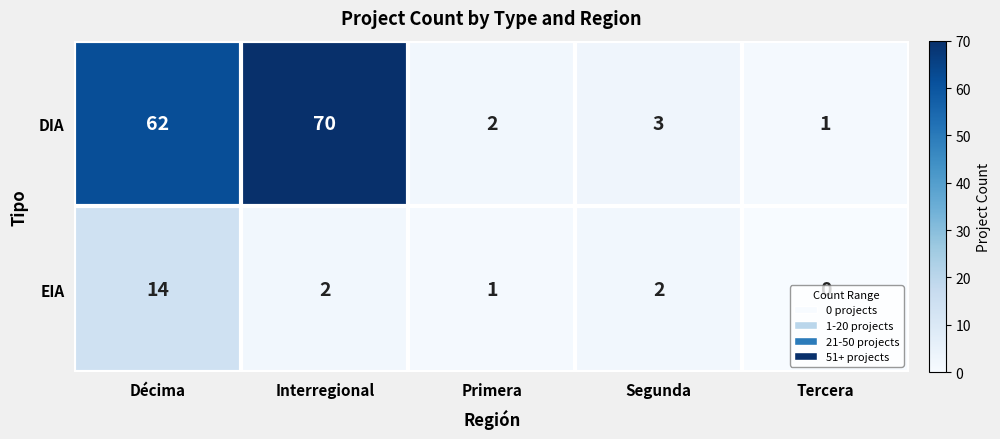

At how many categories does at least one series exceed 69?

1